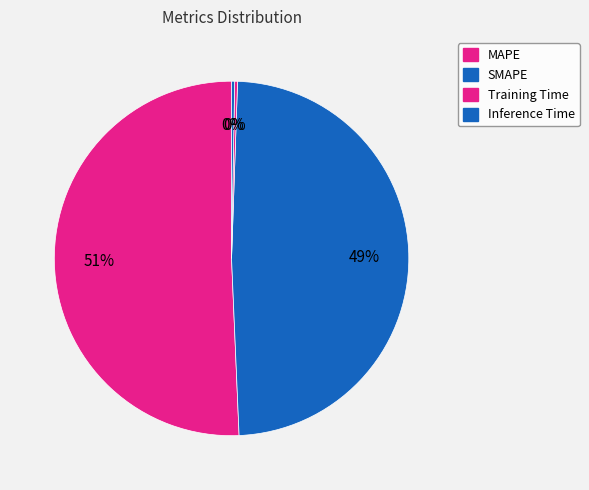

To the nearest percent, what percentage of the pie is MAPE?

51%